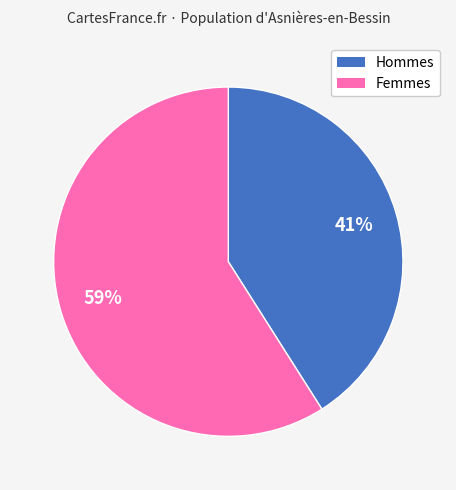

To the nearest percent, what is the difference between the largest and smallest slice percentages?

18%